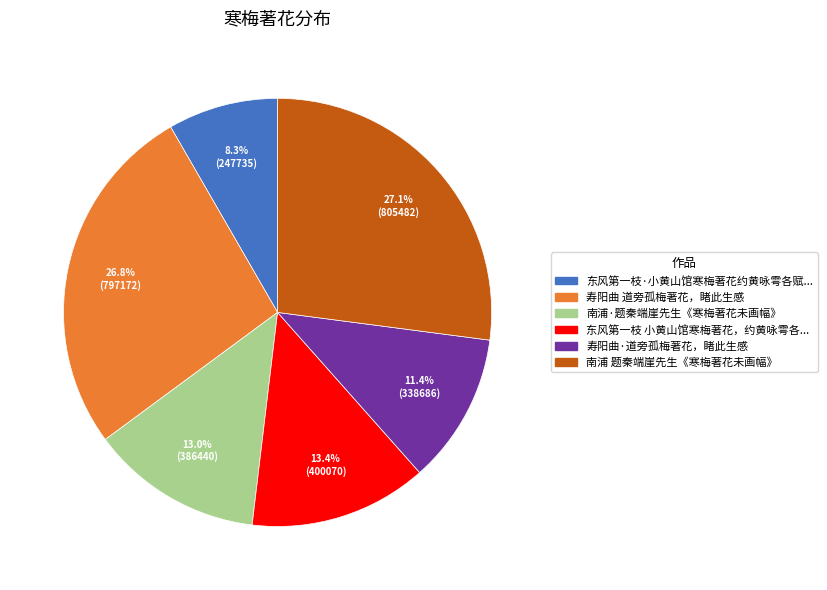

Is there any slice that represents more than half of the pie?

No